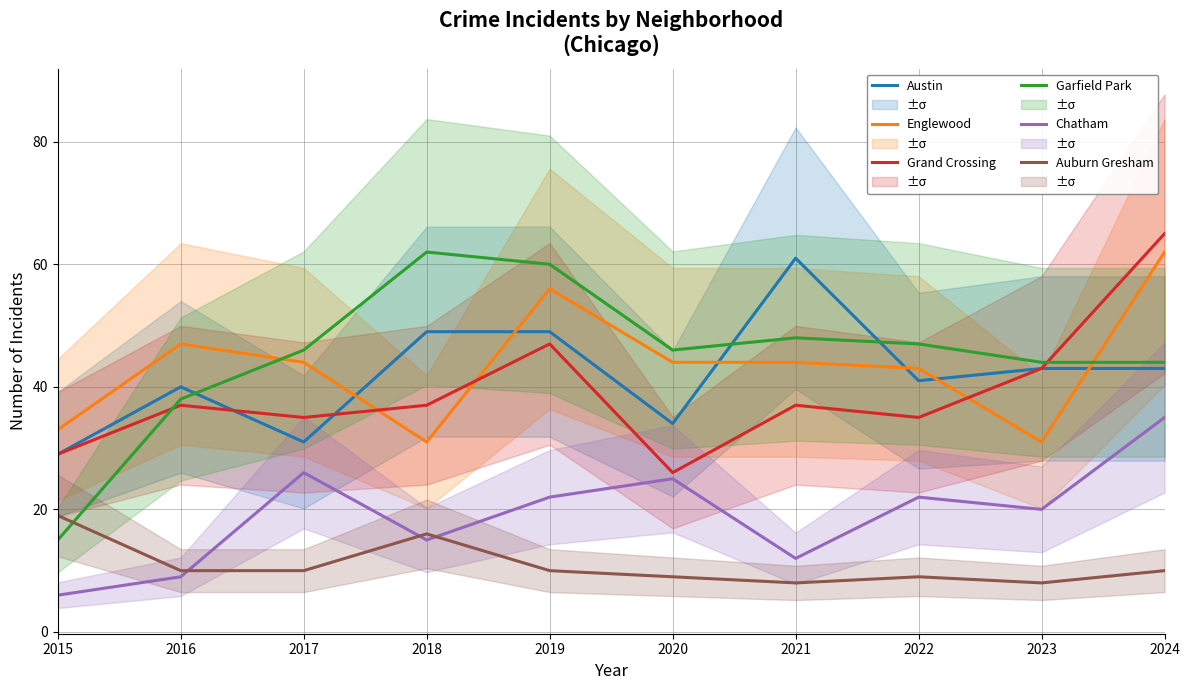

What is the approximate value of Garfield Park at 2024, to the nearest 10?

40